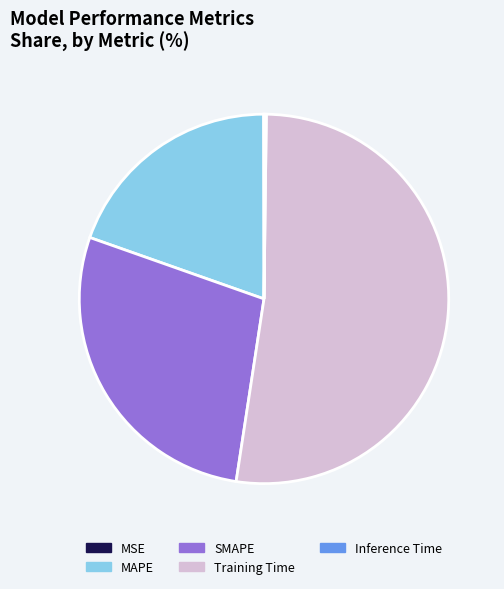

What is the largest slice in the pie chart?

Training Time